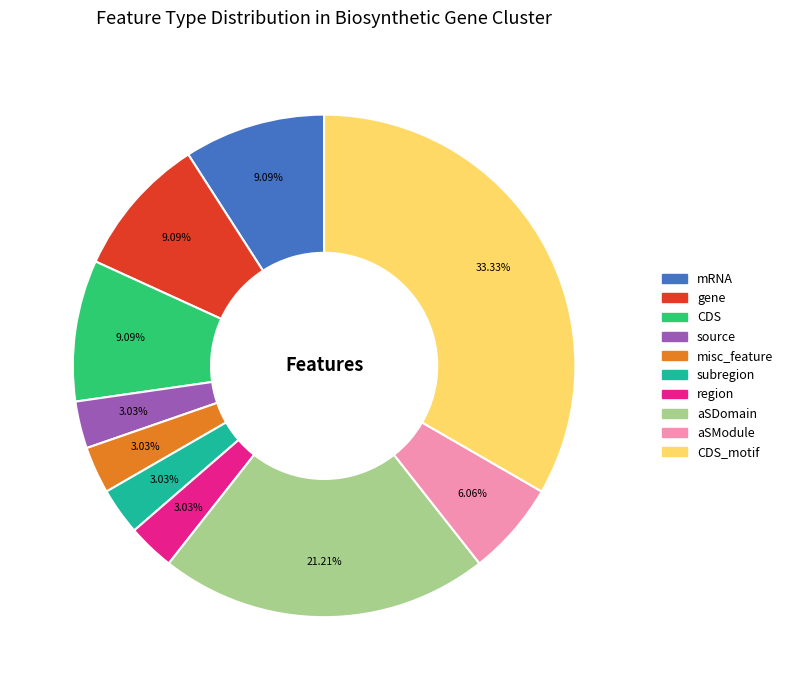

Is there any slice that represents more than half of the pie?

No